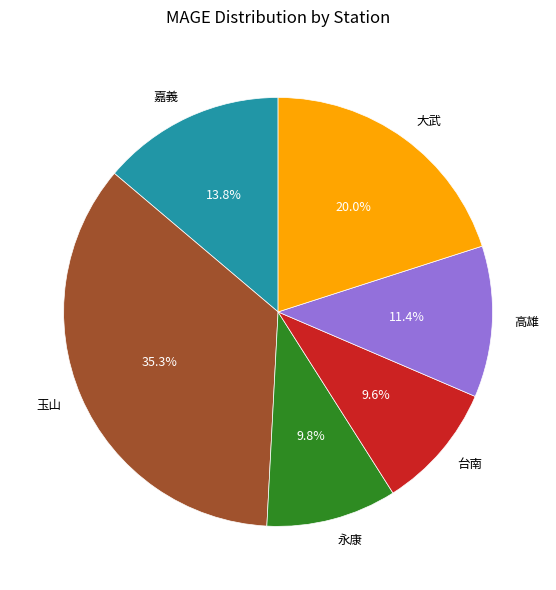

Do 高雄 and 台南 together represent more than half of the pie?

No